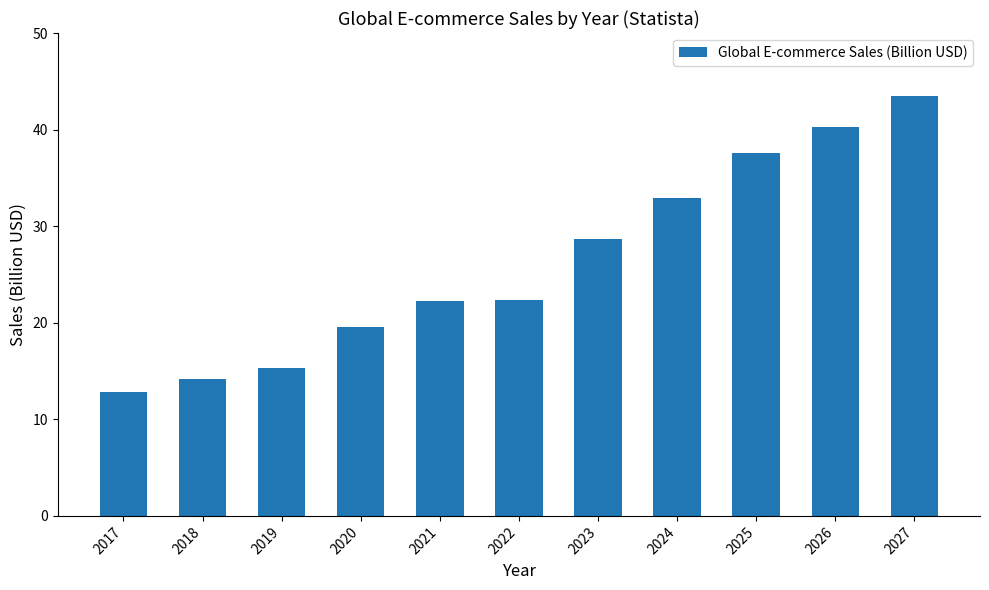

What is the value of the 4th bar from the left?

19.6